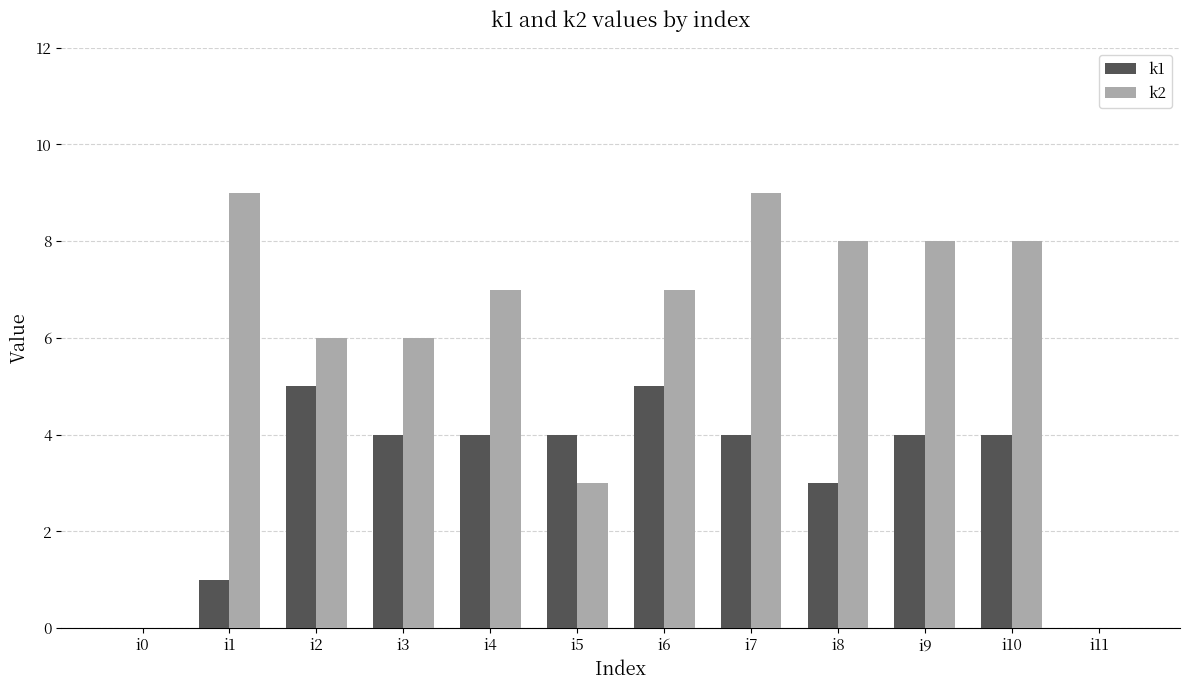

What are all the series names shown in the legend?

k1, k2